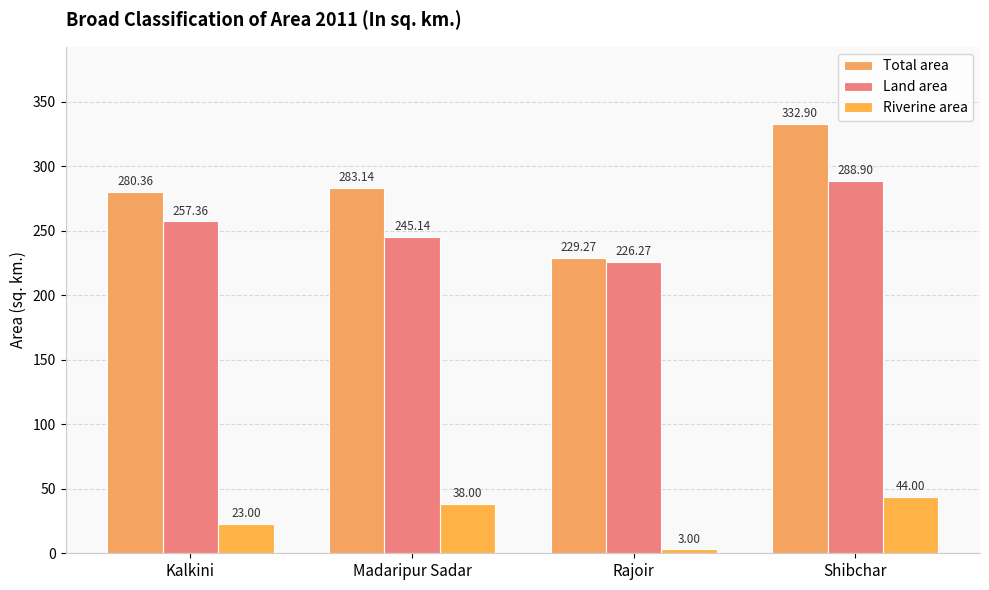

Rank the series by their maximum value, from highest to lowest.

Total area, Land area, Riverine area